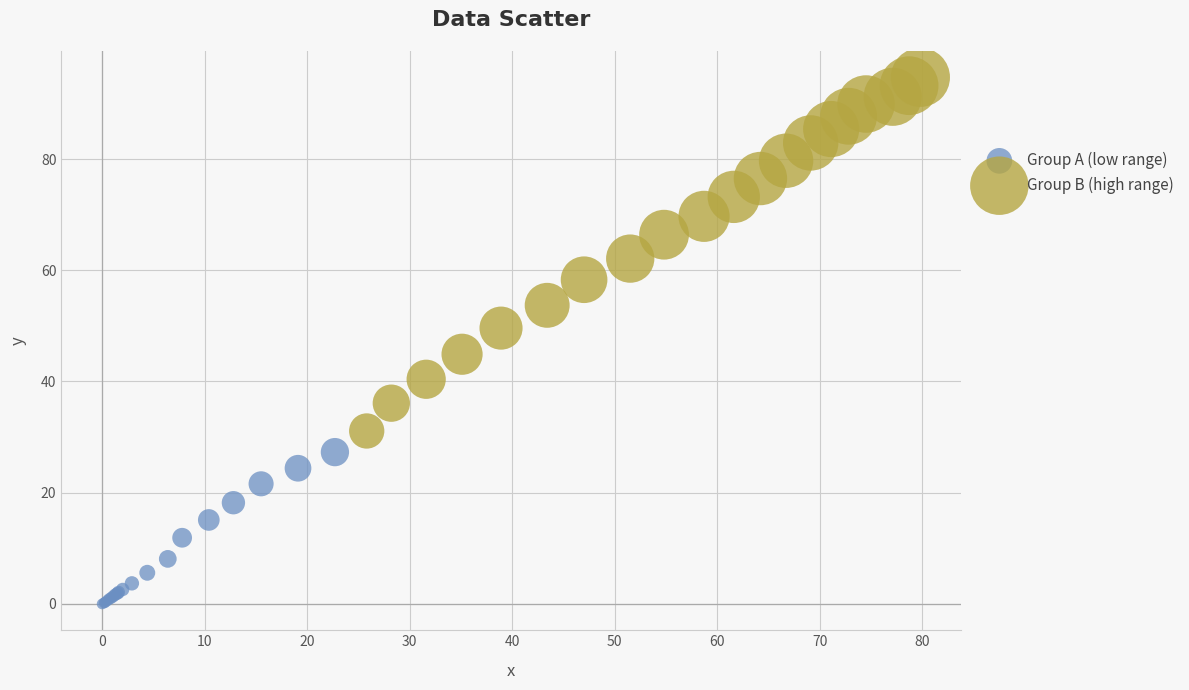

Which series reaches the minimum Y coordinate?

Group A (low range)